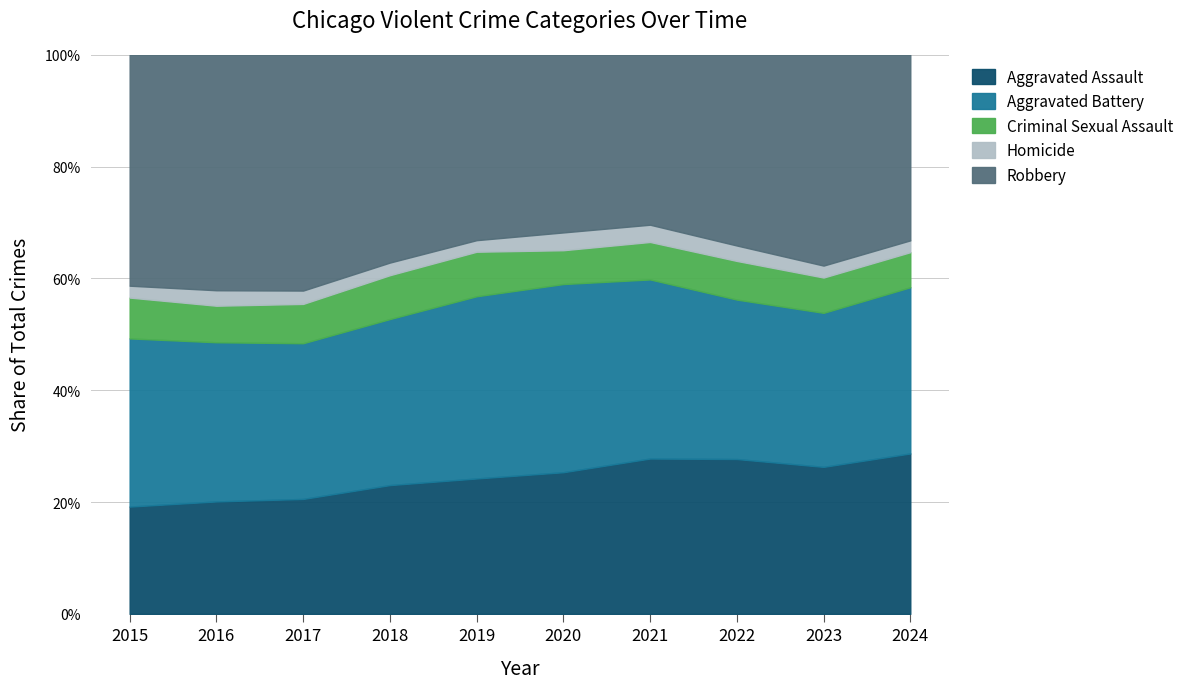

Which series changed the most between 2016 and 2017?

Aggravated Battery